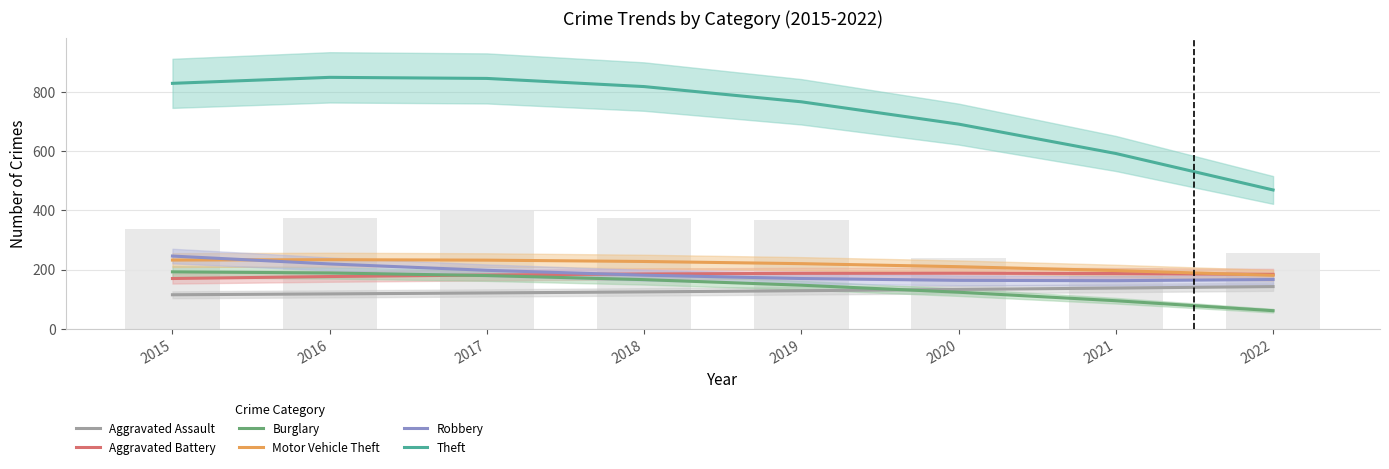

The Robbery series shows 323.3 at 2016. True or false?

False